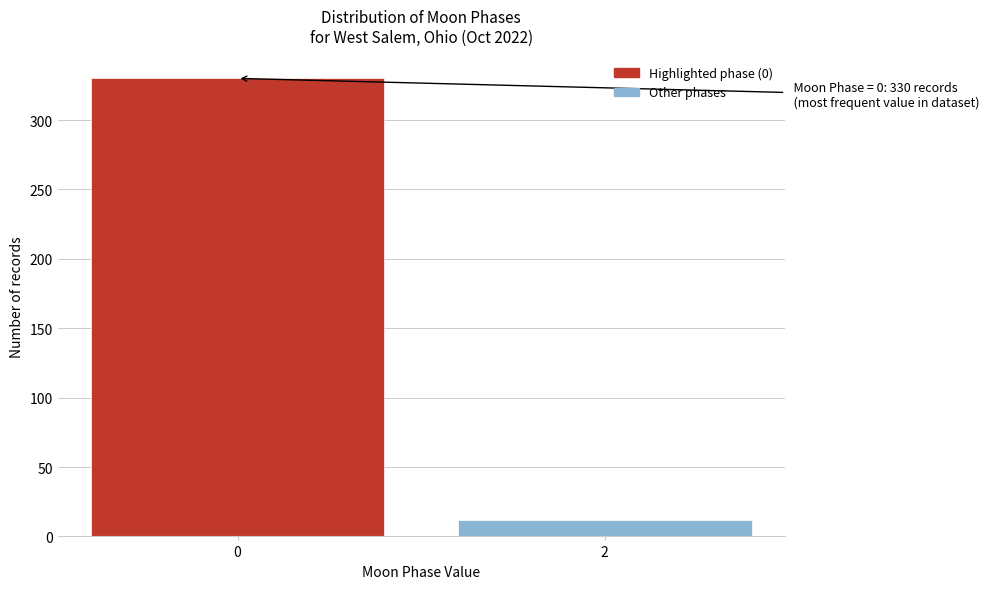

Reading right to left, extract all data points from this chart.

12	330